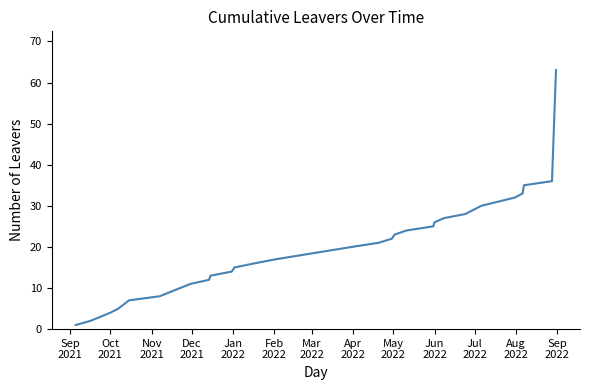

What is the greatest value displayed?

63